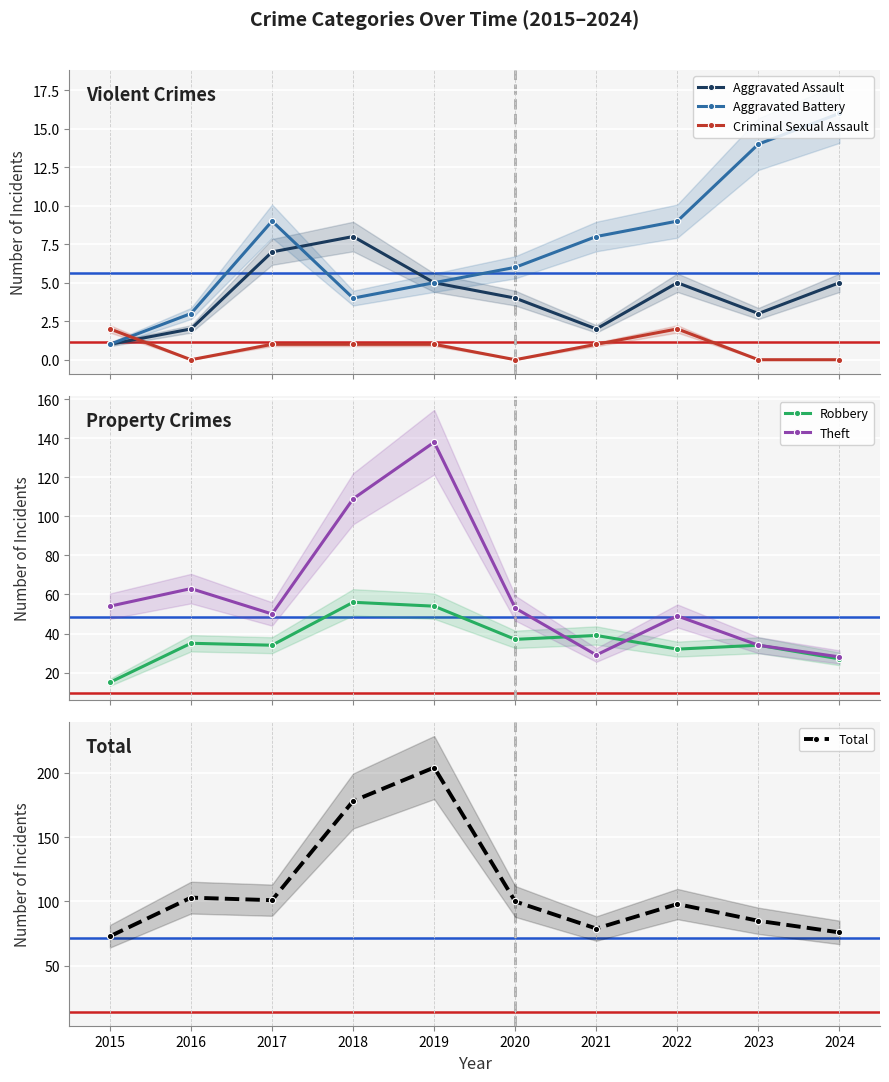

At which category does the chart reach its peak across all series?

2019